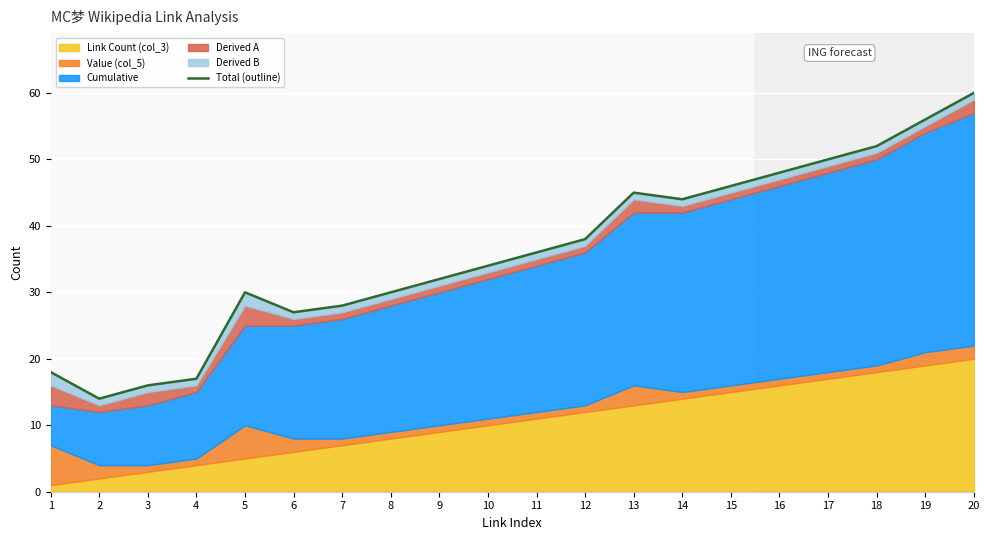

Which category has the highest value across all series?

20